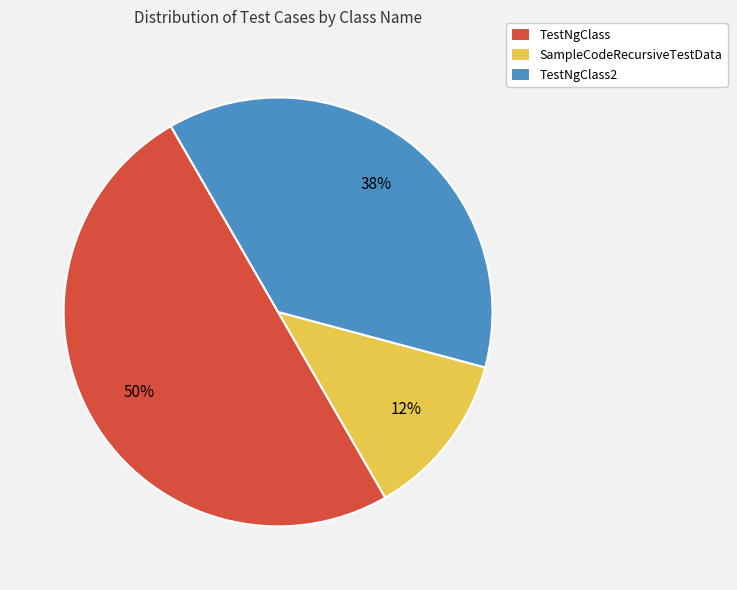

Is the sum of TestNgClass2 and TestNgClass greater than half?

Yes